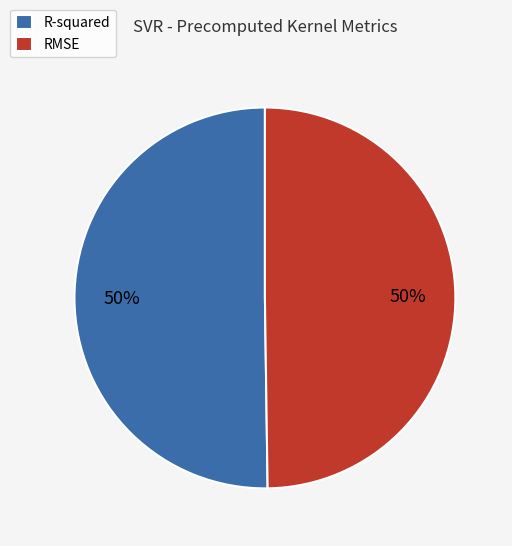

Is the sum of RMSE and R-squared greater than half?

Yes